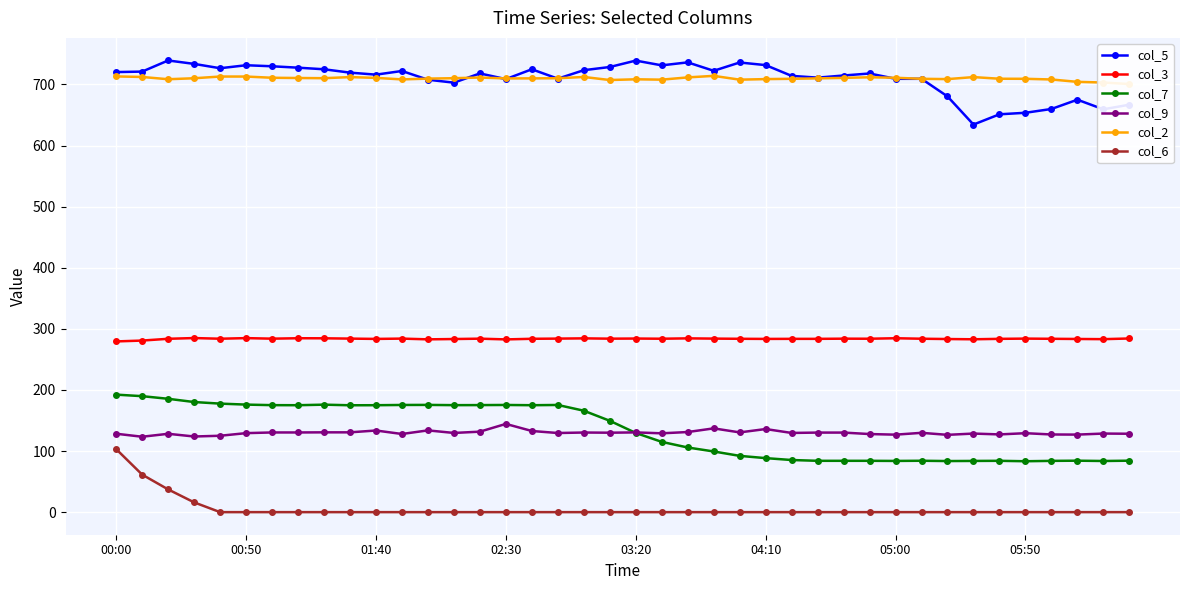

What are all the series names shown in the legend?

col_5, col_3, col_7, col_9, col_2, col_6